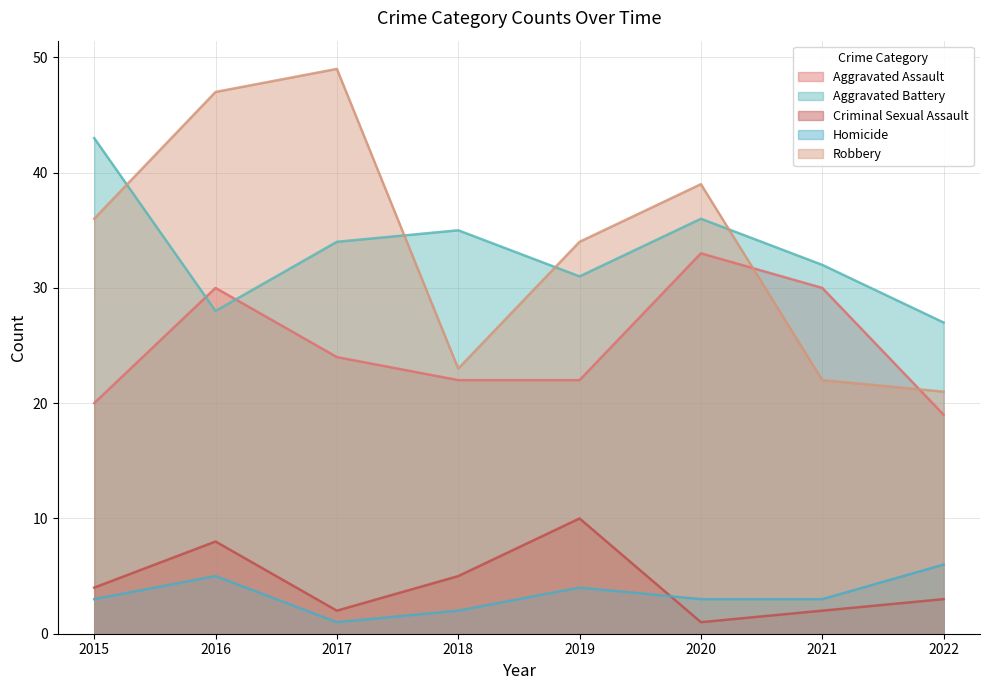

At which category is the sum across all series the highest?

2016